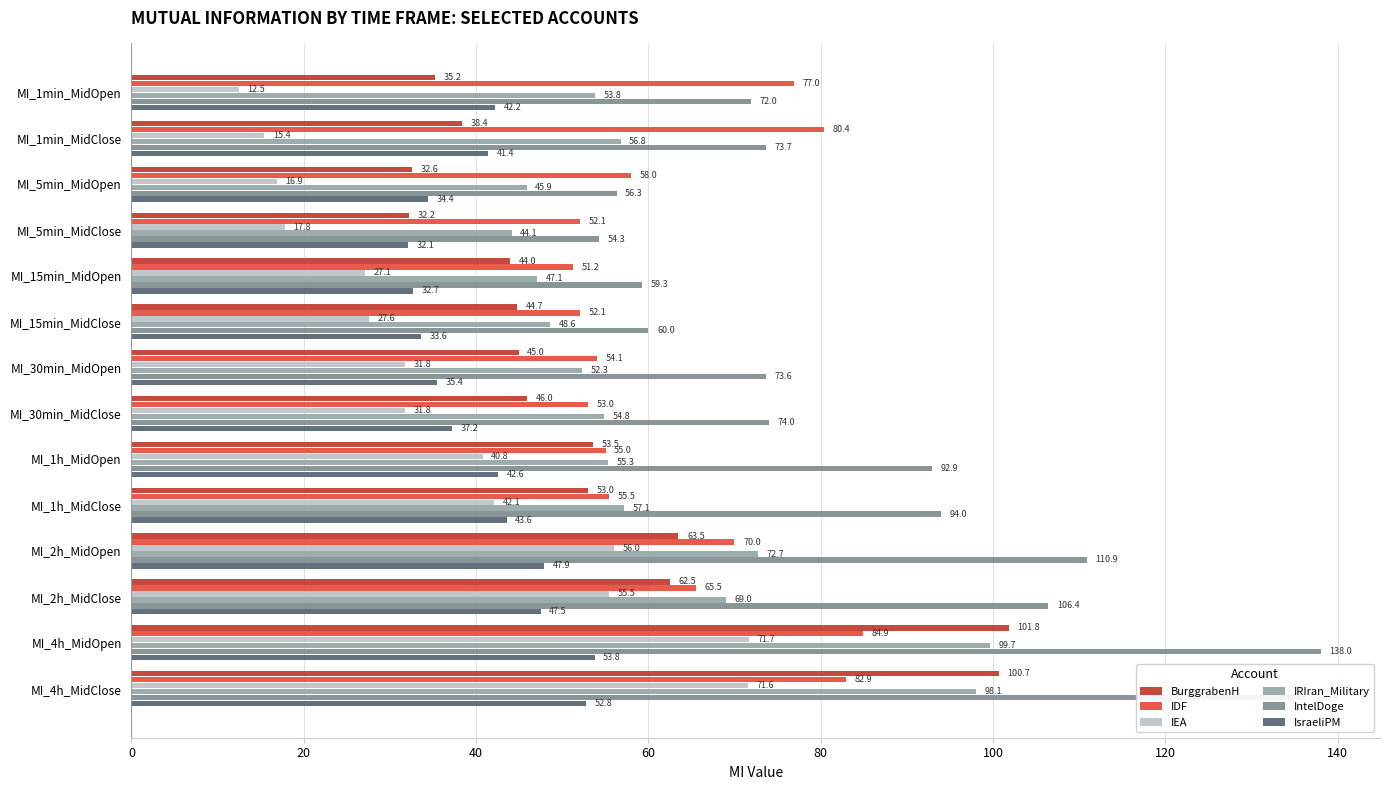

Rank the series by their maximum value, from highest to lowest.

IntelDoge, BurggrabenH, IRIran_Military, IDF, IEA, IsraeliPM